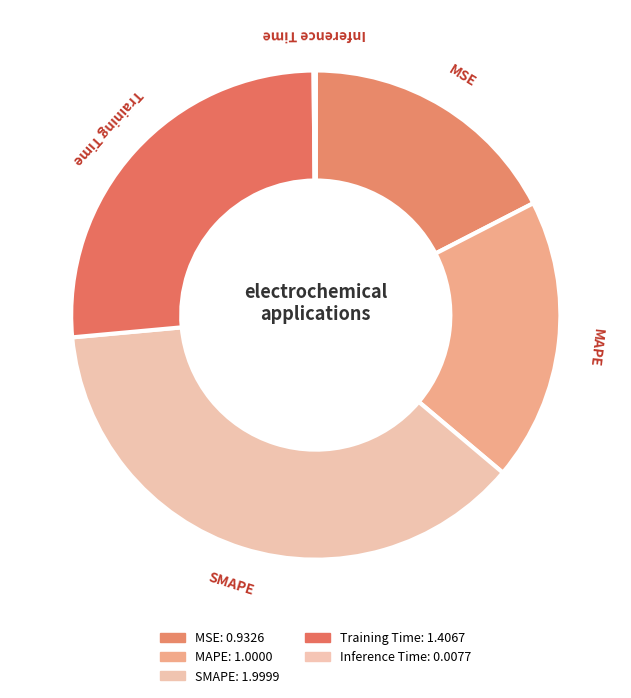

Between MSE and Inference Time, which is larger?

MSE